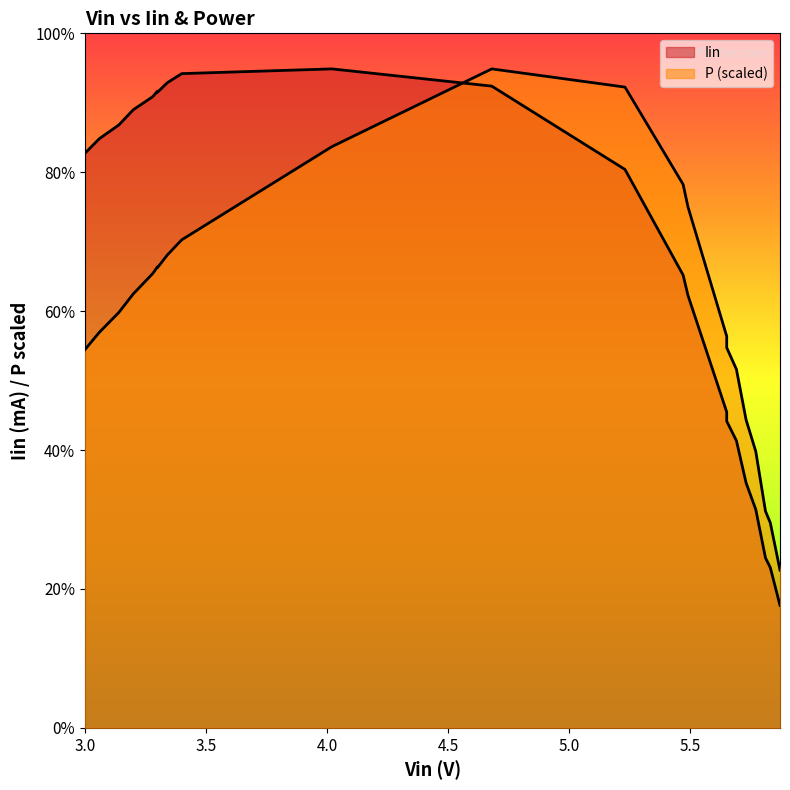

At which category does Iin reach its first local valley?

3.3